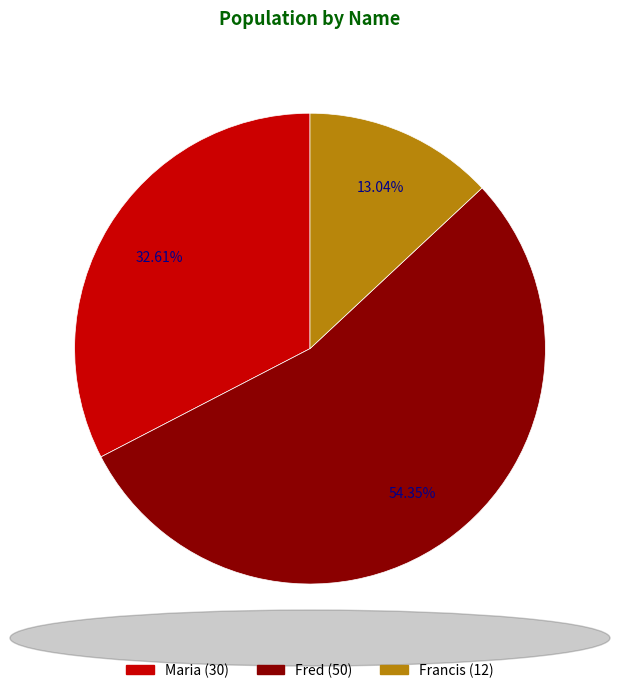

Approximately how many times larger is the value at Maria compared to Francis?

2.5